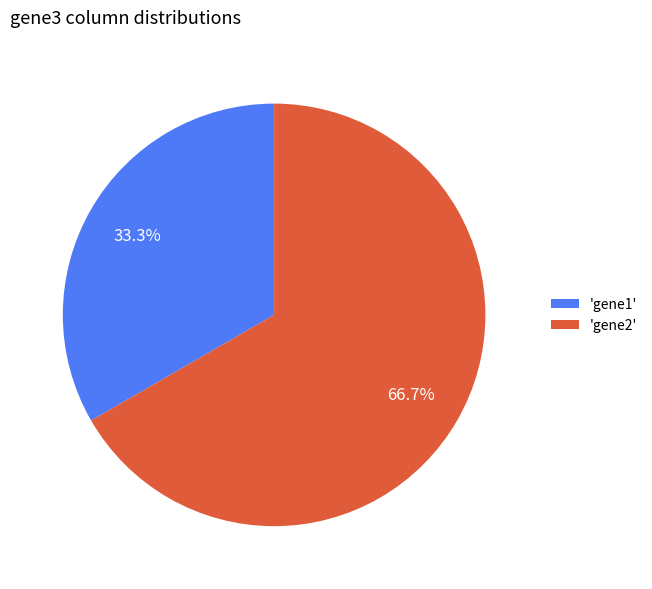

Is the sum of 'gene2' and 'gene1' greater than half?

Yes